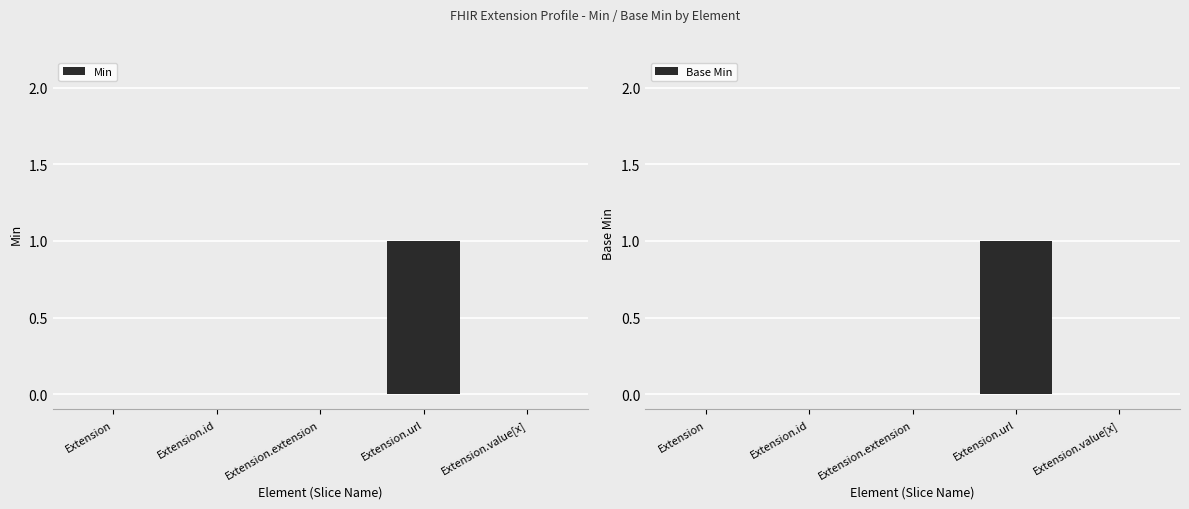

At which label is Min closest to 0?

Extension